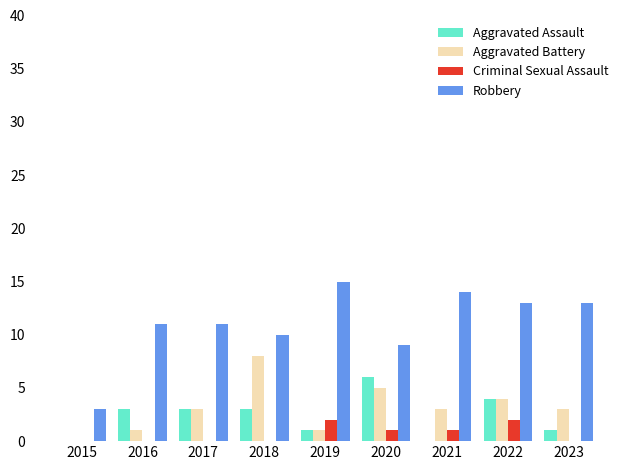

Reading left to right, extract all data points from this chart.

Aggravated Assault: 2015=0	2016=3	2017=3	2018=3	2019=1	2020=6	2021=0	2022=4	2023=1
Aggravated Battery: 2015=0	2016=1	2017=3	2018=8	2019=1	2020=5	2021=3	2022=4	2023=3
Criminal Sexual Assault: 2015=0	2016=0	2017=0	2018=0	2019=2	2020=1	2021=1	2022=2	2023=0
Robbery: 2015=3	2016=11	2017=11	2018=10	2019=15	2020=9	2021=14	2022=13	2023=13